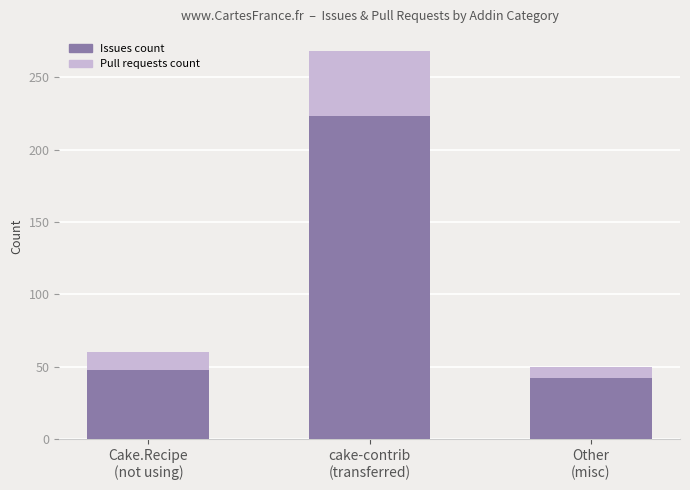

What is the highest value of the Issues count series?

223